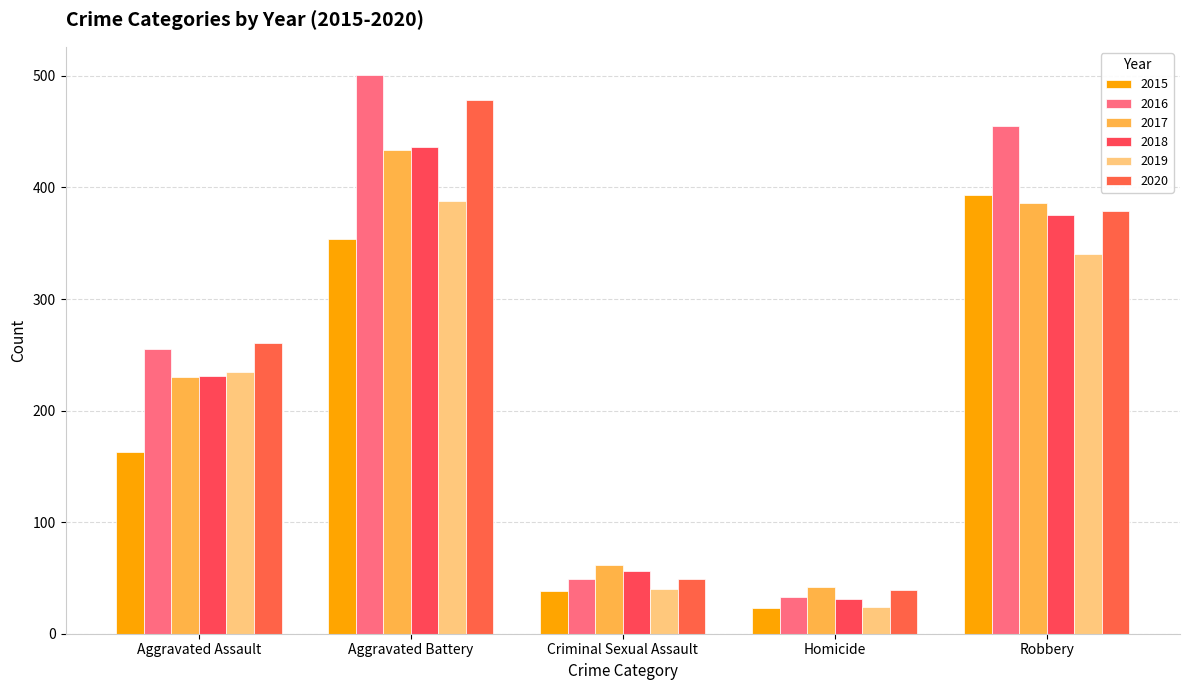

How many bars are there in each group?

6